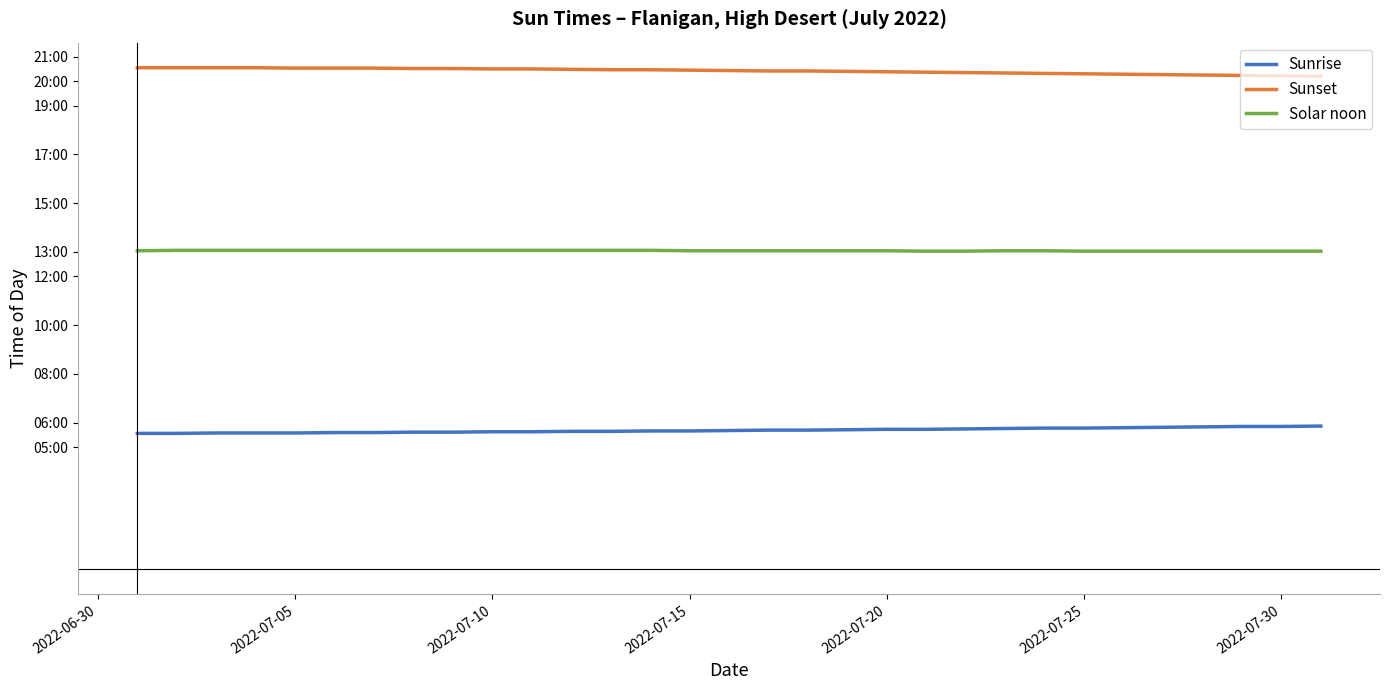

At which category is the sum across all series the highest?

2022-07-10